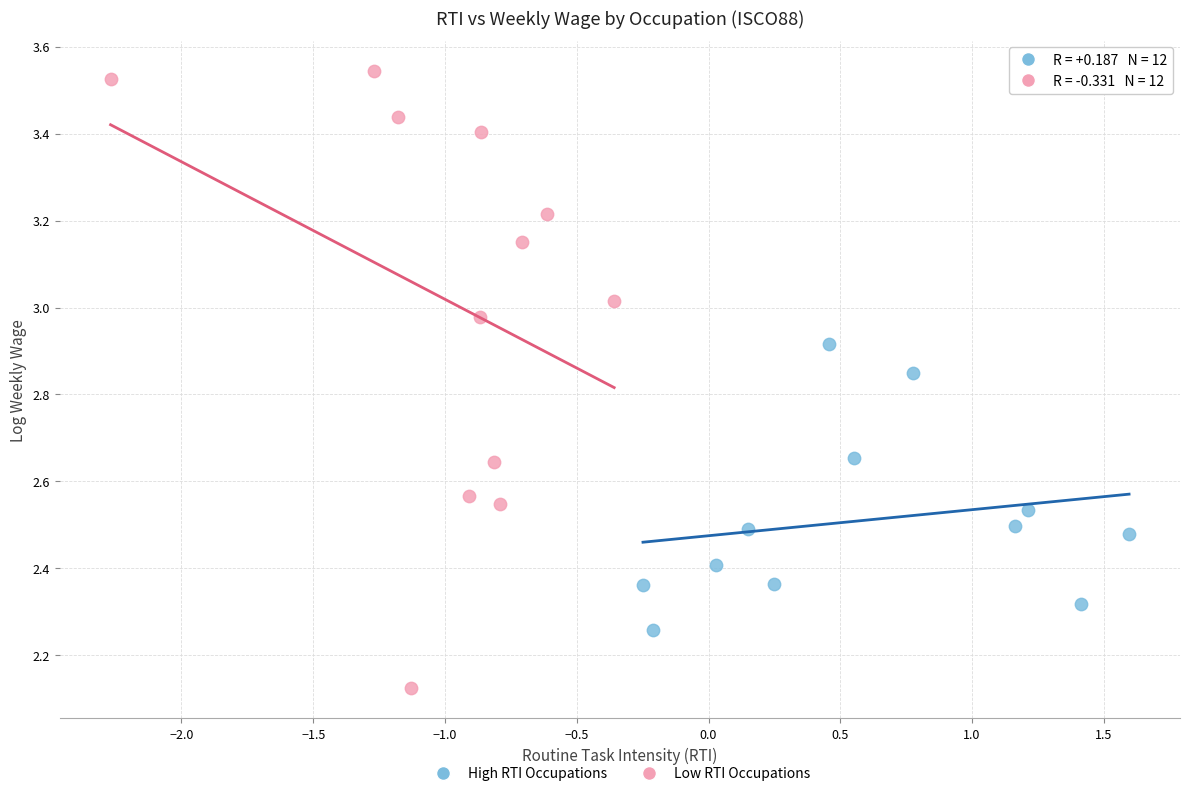

Which series contains the lowest Y value?

Low RTI Occupations